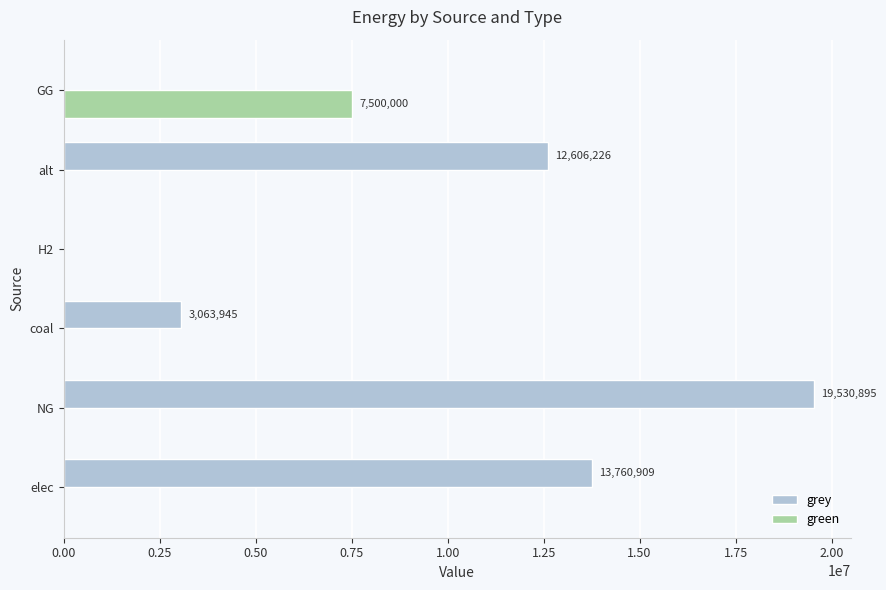

At which label does green reach its peak?

GG